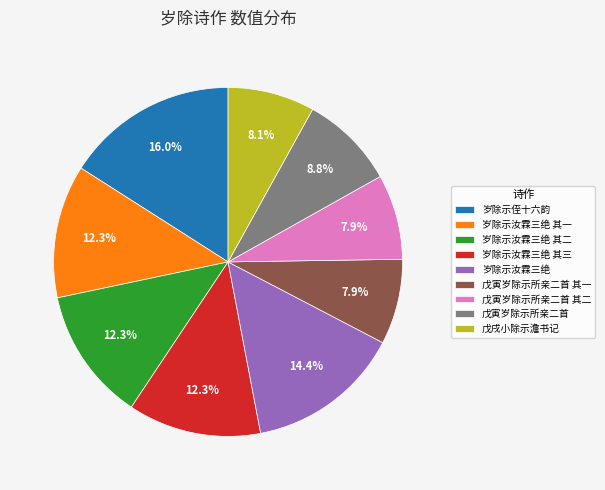

To the nearest percent, what is the difference between the largest and smallest slice percentages?

8%